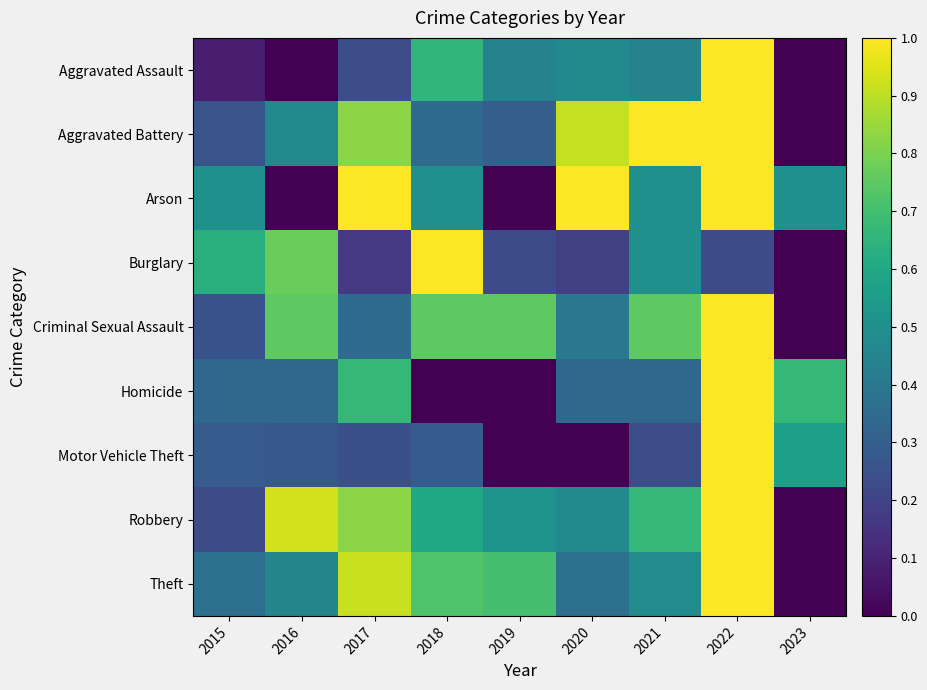

How many distinct data groups are displayed?

9